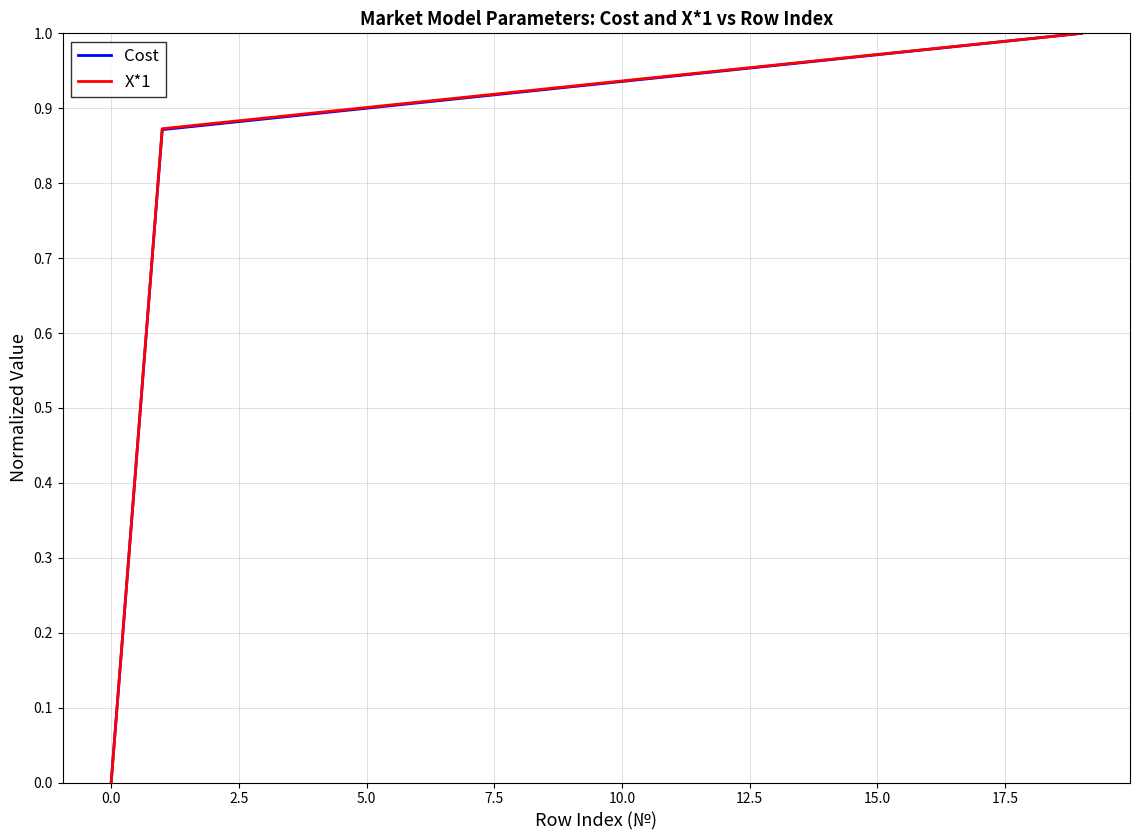

Does the chart display data point markers on the line(s)?

No